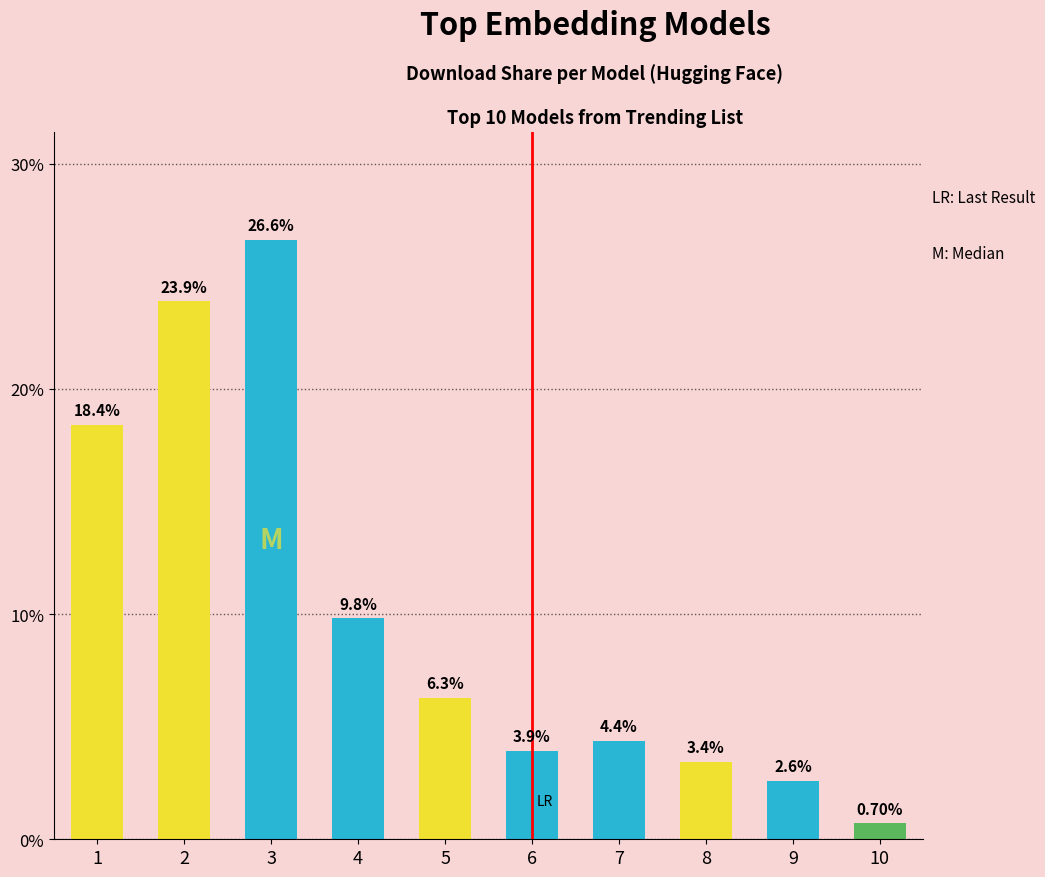

What is the average value?

10.0